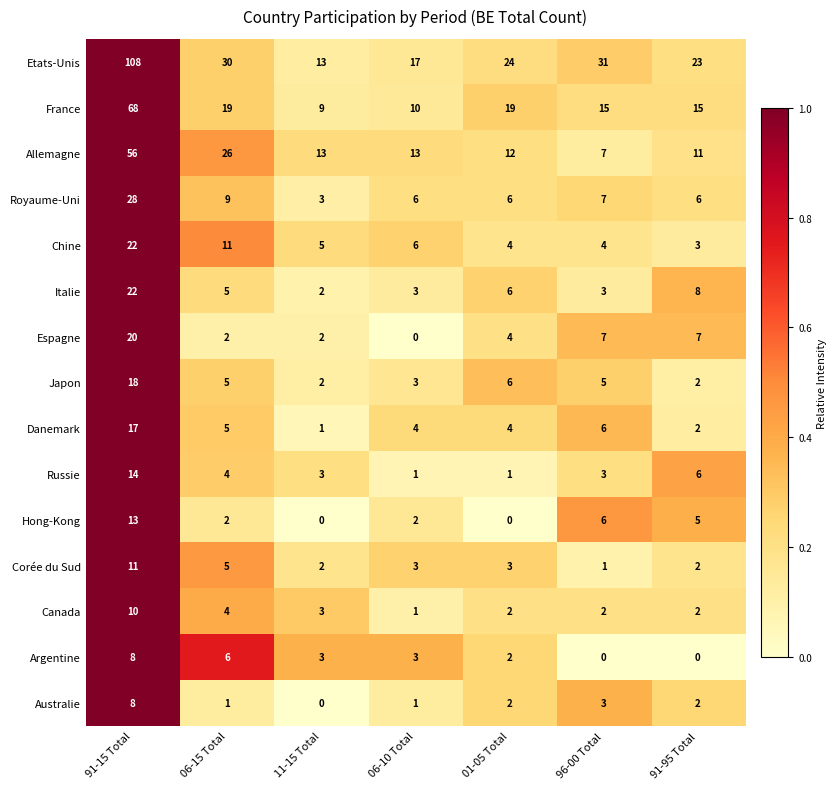

Read the Italie value at 06-15 Total.

5